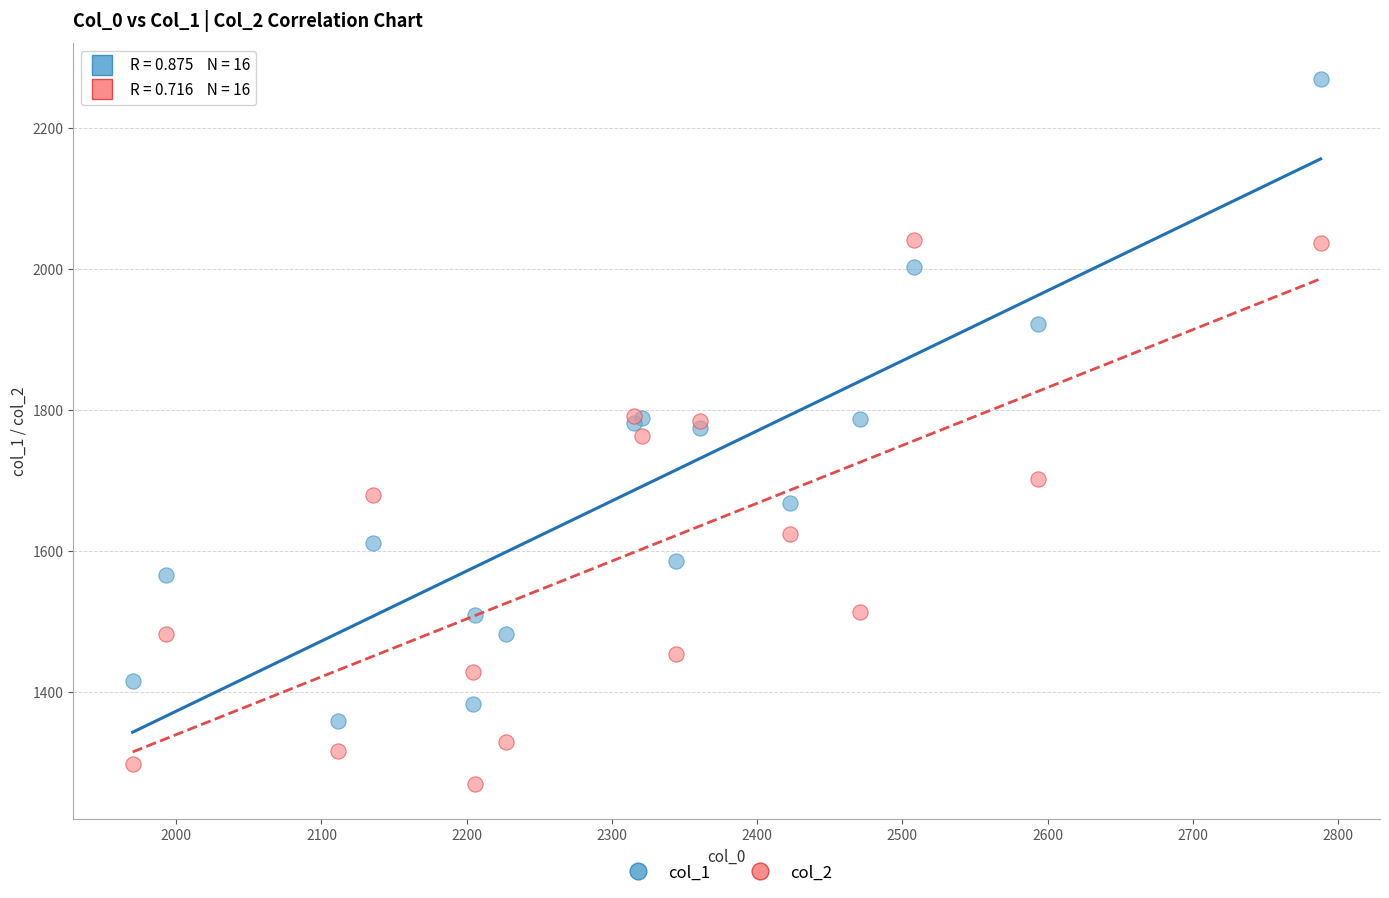

Which series reaches the maximum Y coordinate?

col_1